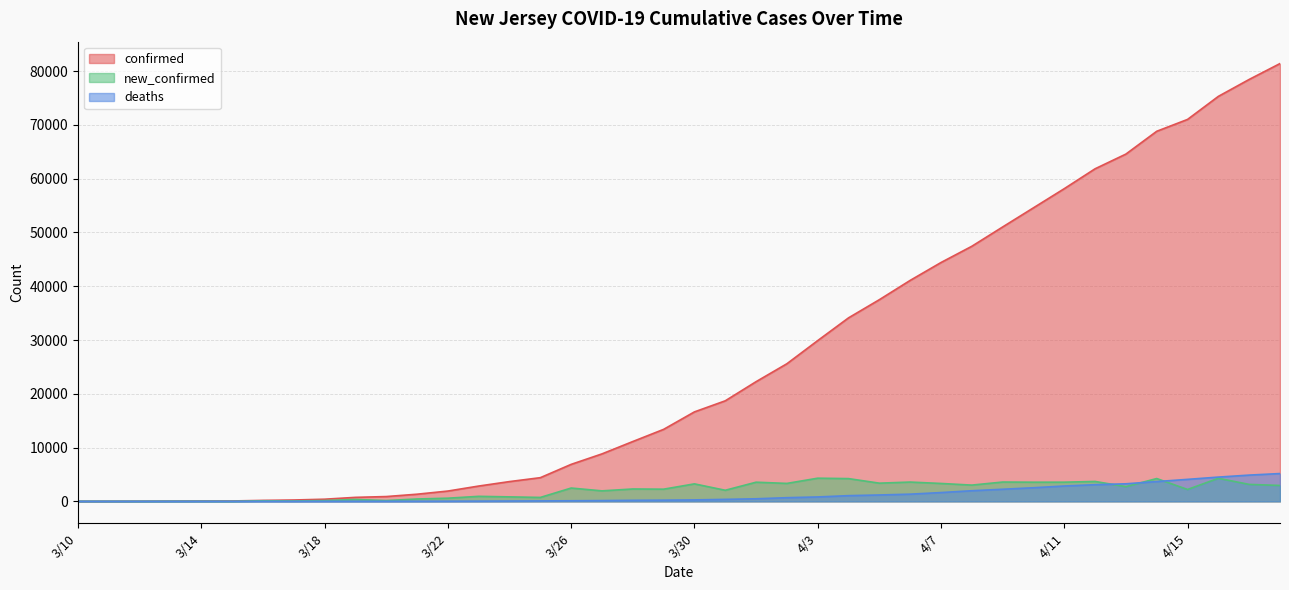

Reading left to right, extract all data points from this chart.

confirmed: 3/10=15	3/11=23	3/12=29	3/13=49	3/14=69	3/15=72	3/16=176	3/17=250	3/18=397	3/19=741	3/20=890	3/21=1327	3/22=1914	3/23=2844	3/24=3675	3/25=4402	3/26=6876	3/27=8825	3/28=11124	3/29=13386	3/30=16636	3/31=18696	4/1=22255	4/2=25590	4/3=29895	4/4=34124	4/5=37505	4/6=41090	4/7=44416	4/8=47437	4/9=51027	4/10=54588	4/11=58151	4/12=61850	4/13=64584	4/14=68824	4/15=71030	4/16=75317	4/17=78467	4/18=81420
deaths: 3/10=1	3/11=1	3/12=1	3/13=1	3/14=1	3/15=2	3/16=2	3/17=4	3/18=7	3/19=13	3/20=16	3/21=22	3/22=29	3/23=40	3/24=60	3/25=81	3/26=109	3/27=141	3/28=192	3/29=219	3/30=268	3/31=366	4/1=476	4/2=681	4/3=817	4/4=1059	4/5=1185	4/6=1337	4/7=1633	4/8=1974	4/9=2250	4/10=2529	4/11=2854	4/12=3096	4/13=3263	4/14=3678	4/15=4088	4/16=4510	4/17=4881	4/18=5169
new_confirmed: 3/10=10	3/11=8	3/12=6	3/13=20	3/14=20	3/15=3	3/16=104	3/17=74	3/18=147	3/19=344	3/20=149	3/21=437	3/22=587	3/23=930	3/24=831	3/25=727	3/26=2474	3/27=1949	3/28=2299	3/29=2262	3/30=3250	3/31=2060	4/1=3559	4/2=3335	4/3=4305	4/4=4229	4/5=3381	4/6=3585	4/7=3326	4/8=3021	4/9=3590	4/10=3561	4/11=3563	4/12=3699	4/13=2734	4/14=4240	4/15=2206	4/16=4287	4/17=3150	4/18=2953